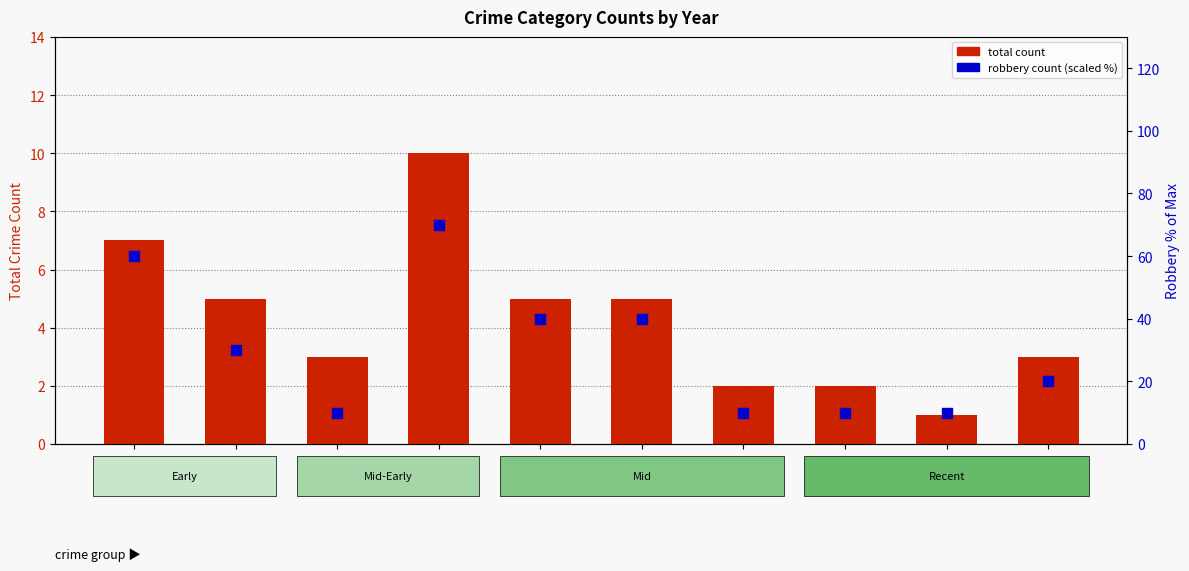

Which series reaches the minimum Y coordinate?

total count